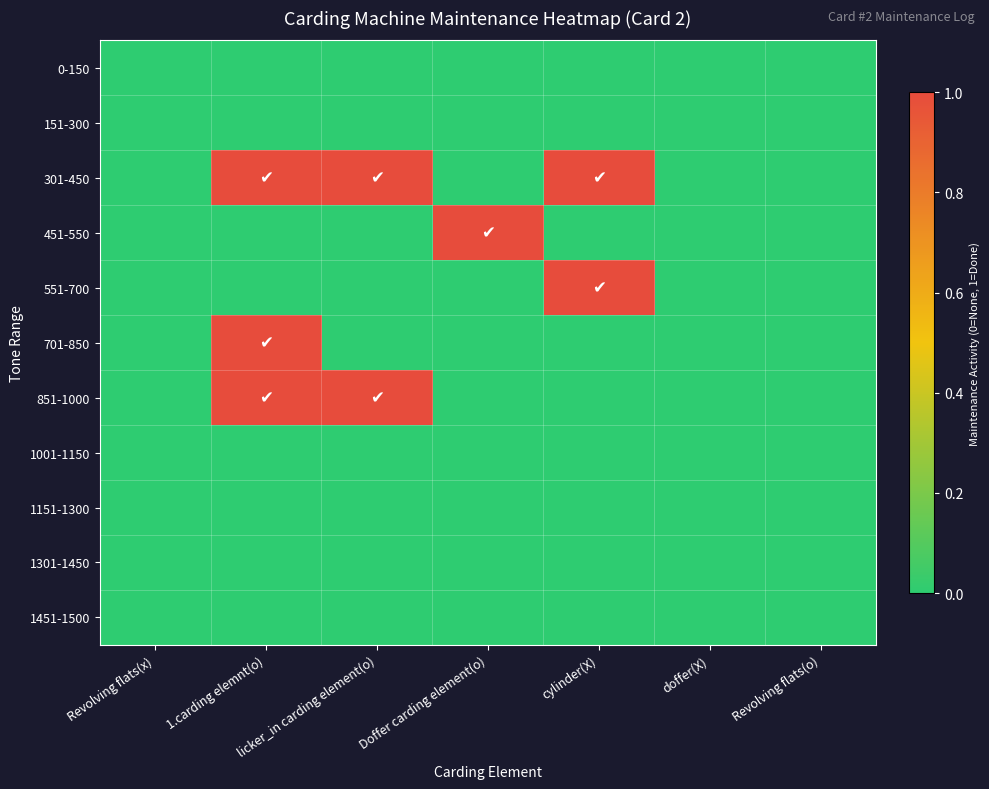

What is the maximum value shown in the chart?

1